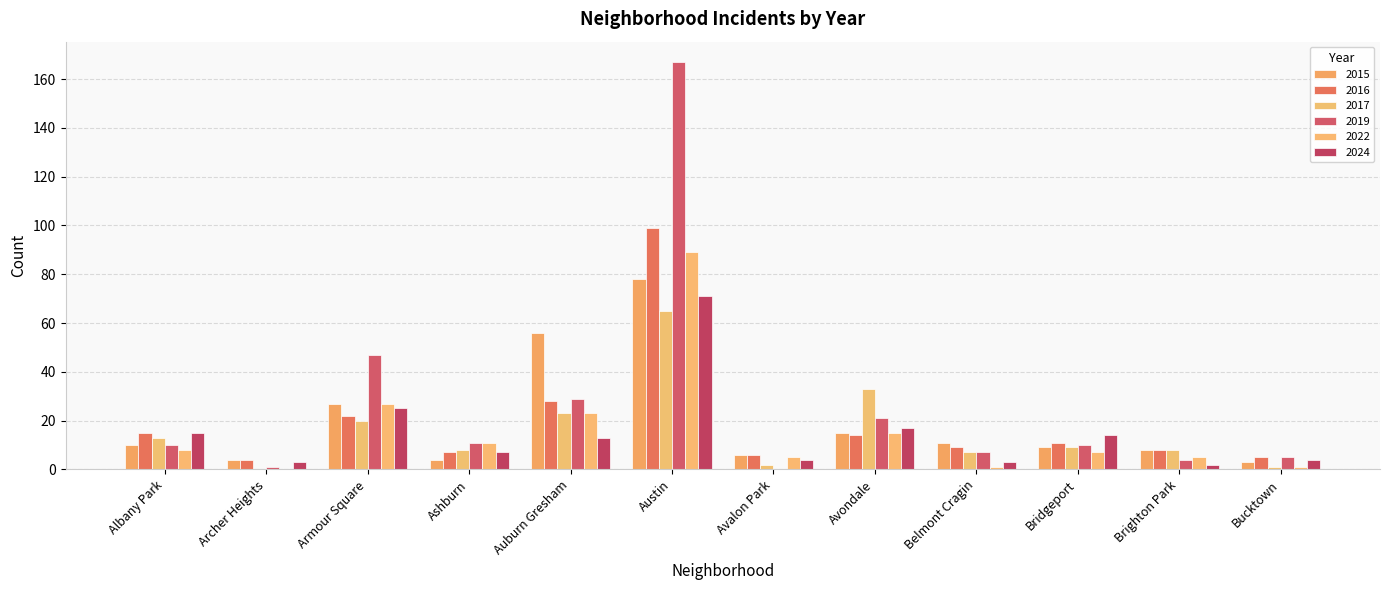

The value of 2024 at Auburn Gresham is 13. True or false?

True